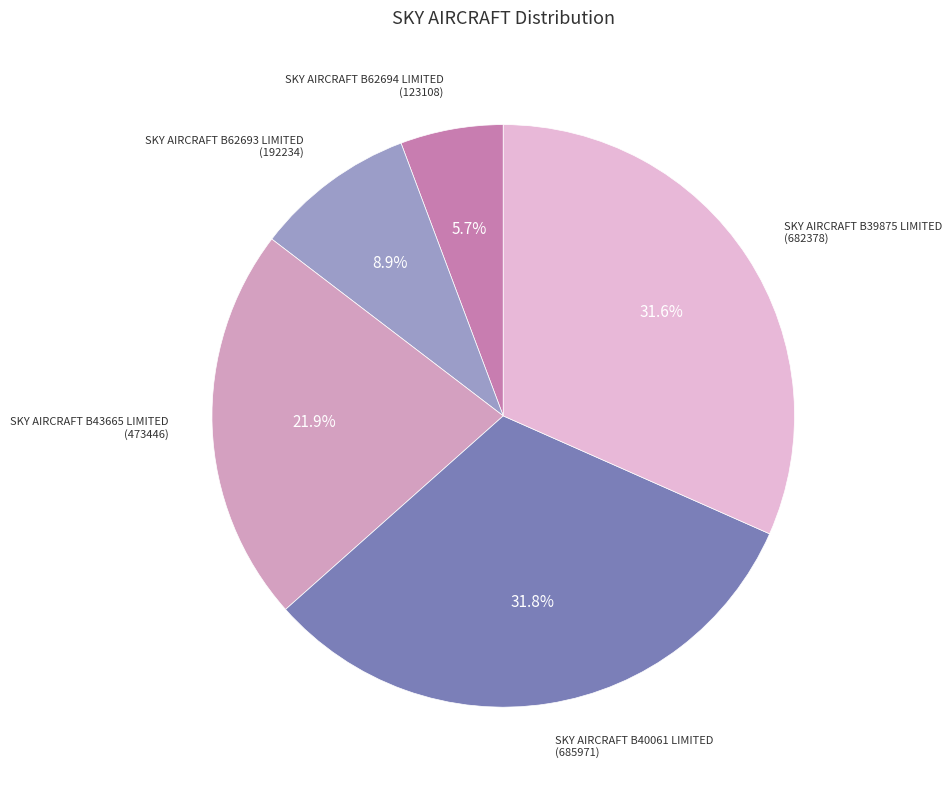

Which category has the smallest portion of the pie?

SKY AIRCRAFT B62694 LIMITED (123108)